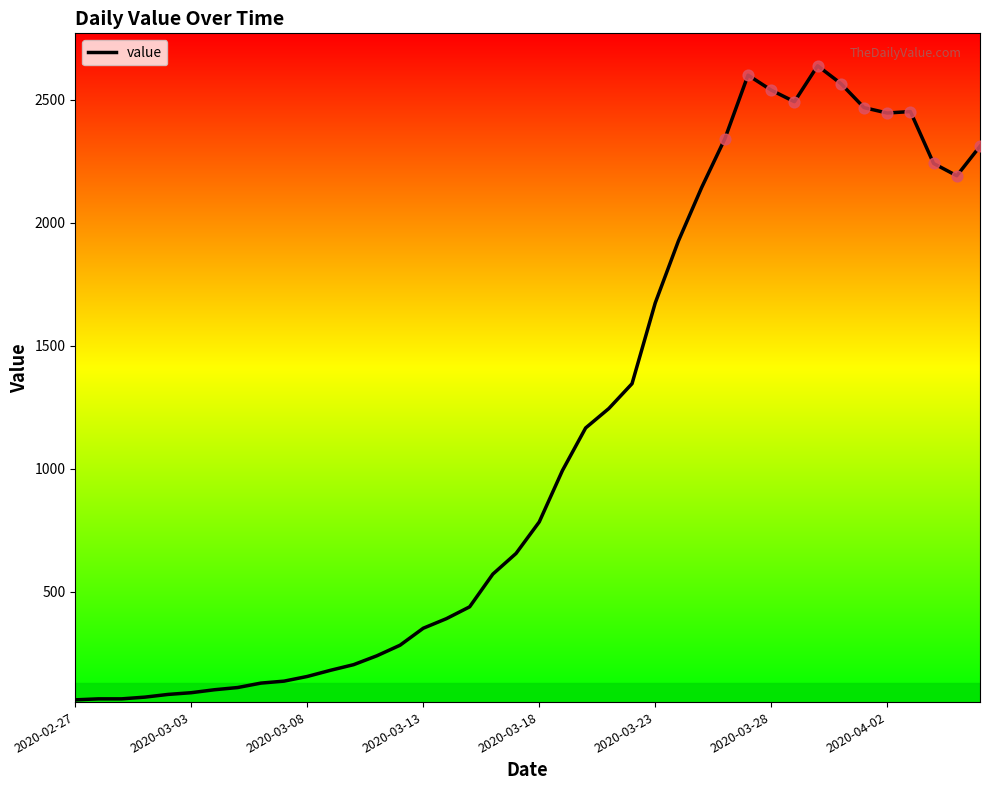

What is the maximum value shown in the chart?

2638